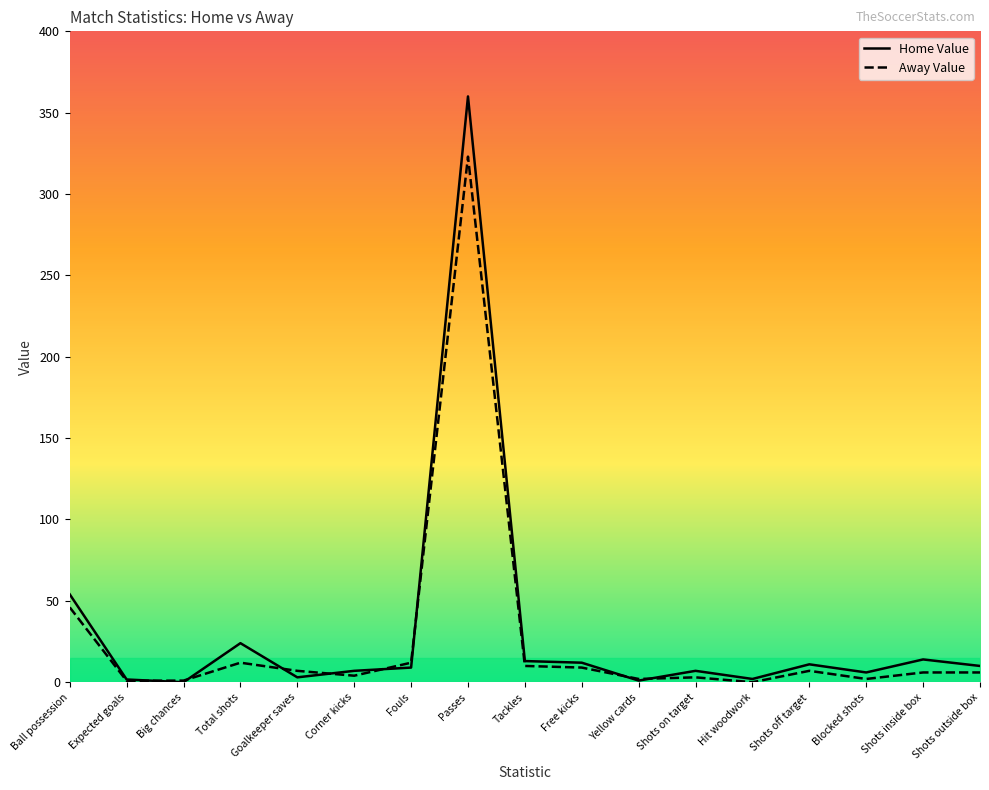

What is the average value of the Home Value series?

31.5